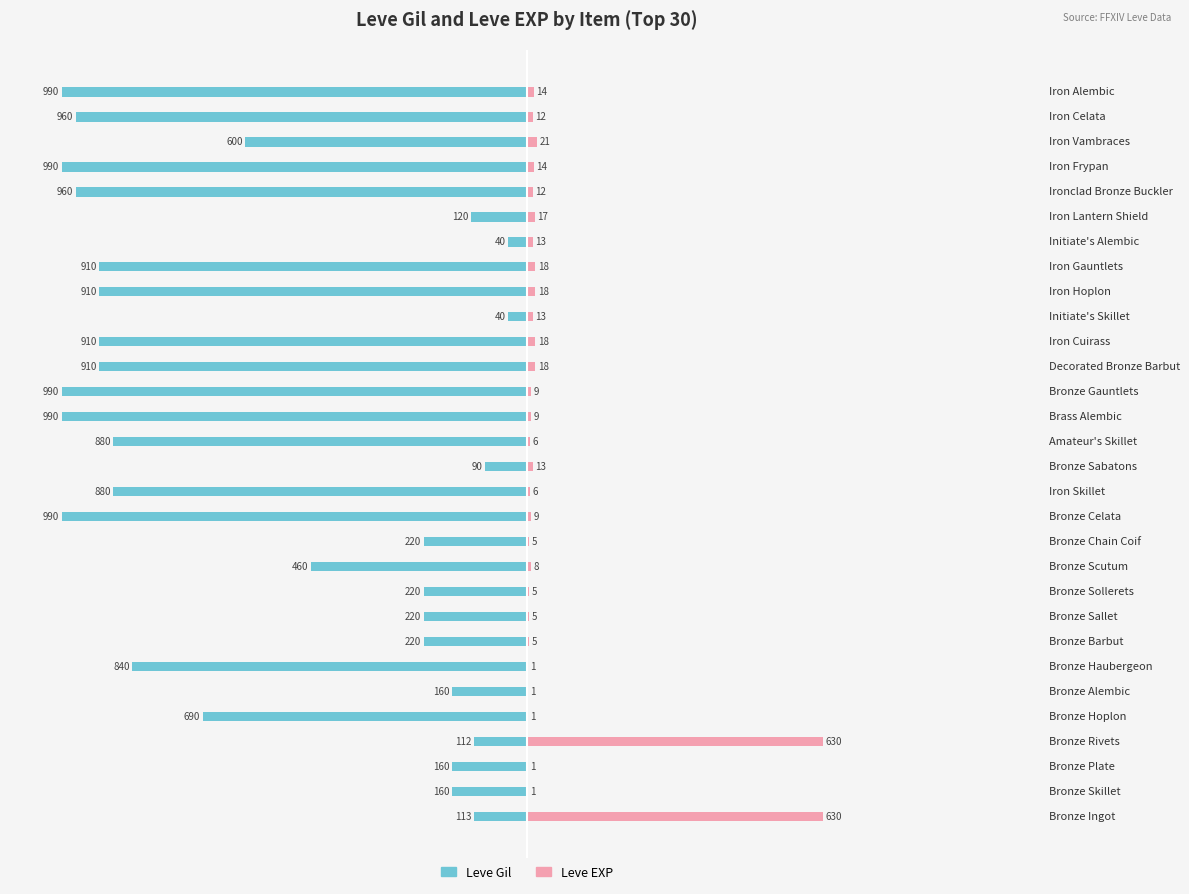

At how many categories does at least one series exceed -514?

30